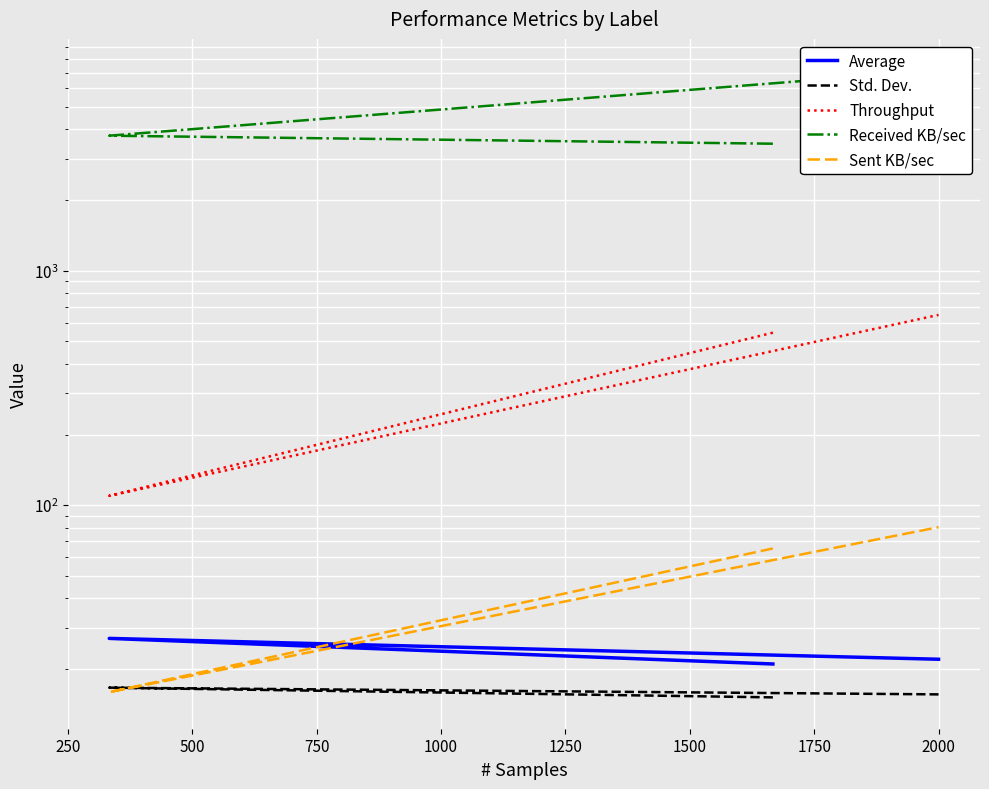

What is the difference between the maximum and minimum values in the Received KB/sec series?

3678.9